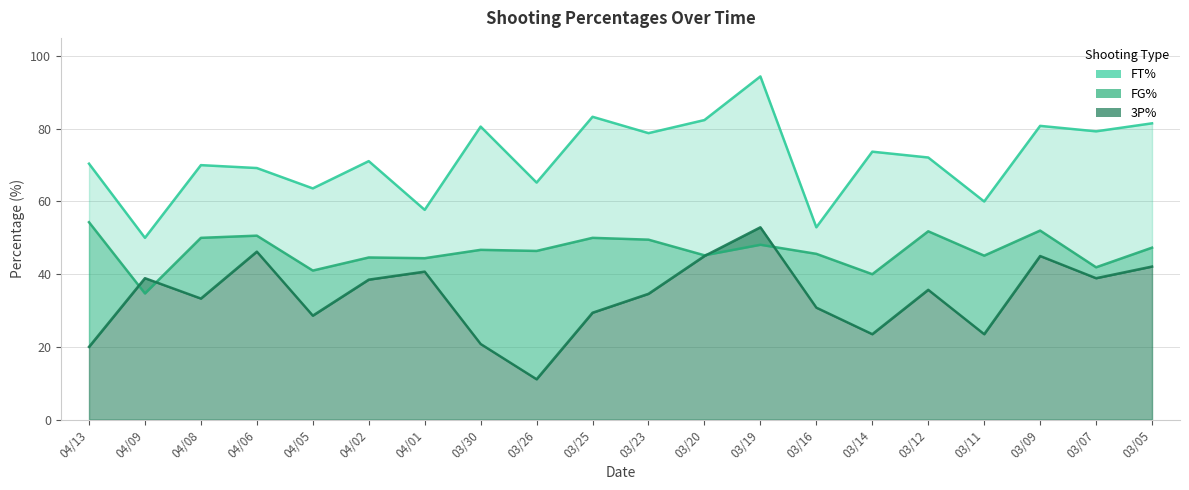

What is the sum of the 3P% values at 03/30 and 04/13?

40.8